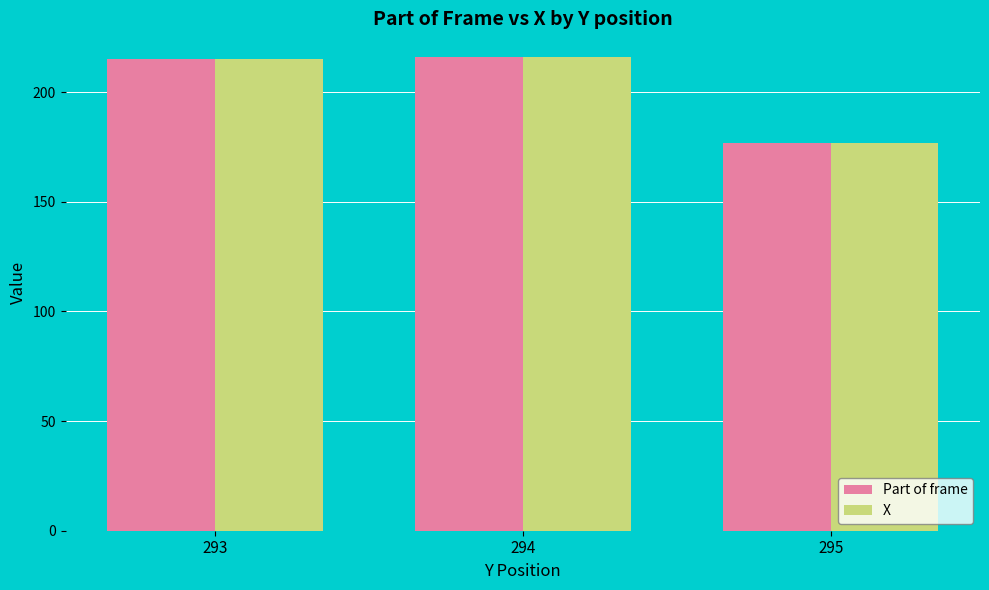

Which category has the lowest value across all series?

295